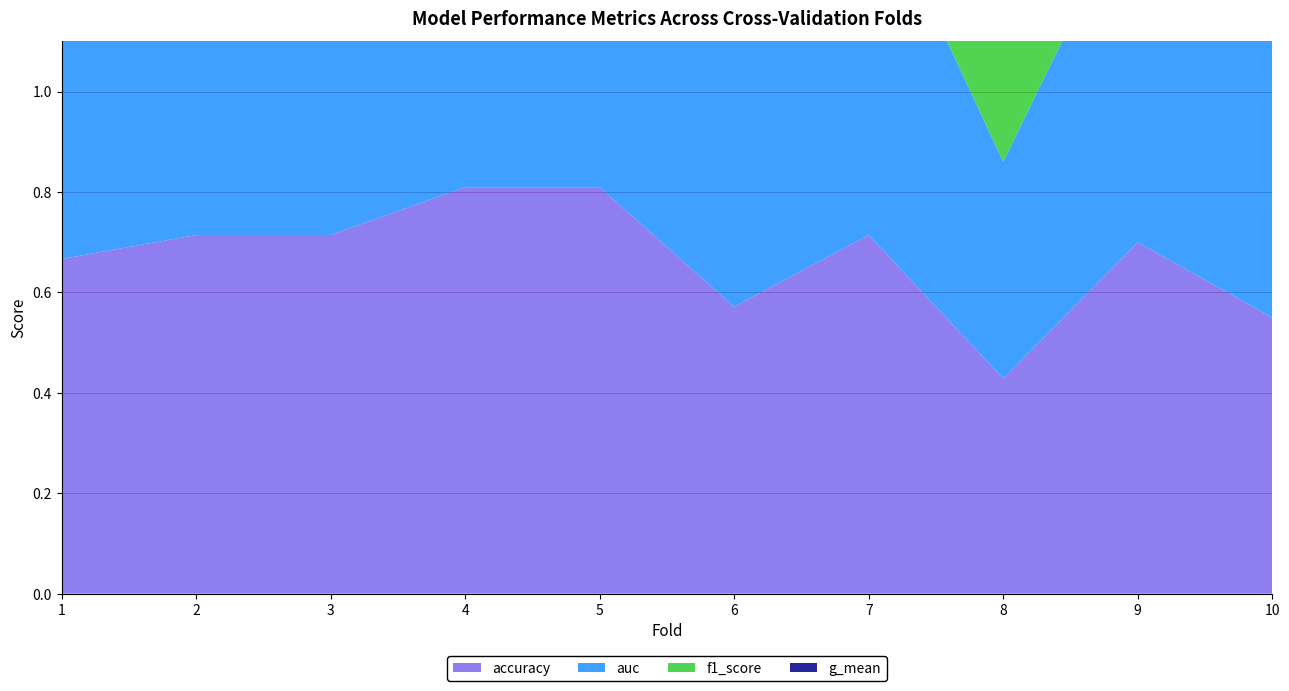

Reading left to right, extract all data points from this chart.

accuracy: 1=0.7	2=0.7	3=0.7	4=0.8	5=0.8	6=0.6	7=0.7	8=0.4	9=0.7	10=0.6
auc: 1=0.7	2=0.7	3=0.8	4=0.8	5=0.8	6=0.6	7=0.7	8=0.4	9=0.7	10=0.6
f1_score: 1=0.7	2=0.7	3=0.7	4=0.8	5=0.8	6=0.6	7=0.7	8=0.4	9=0.7	10=0.6
g_mean: 1=0.7	2=0.7	3=0.7	4=0.8	5=0.8	6=0.5	7=0.7	8=0.4	9=0.7	10=0.6